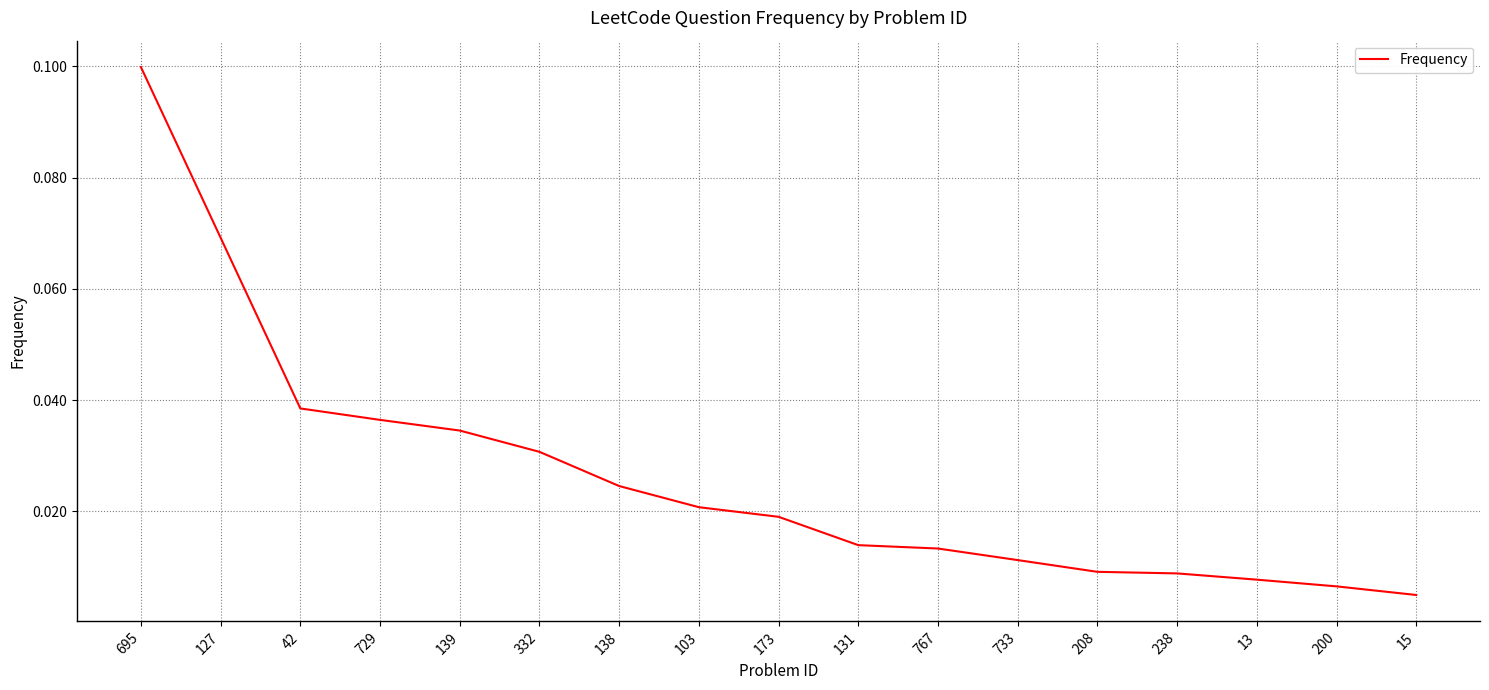

Which has a higher value, 15 or 173?

173